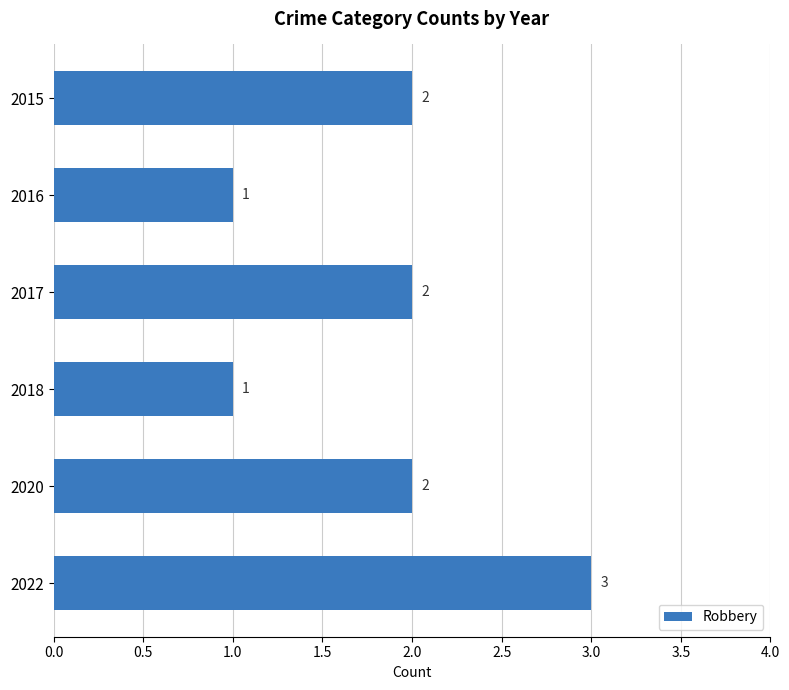

What is the sum of all values?

11